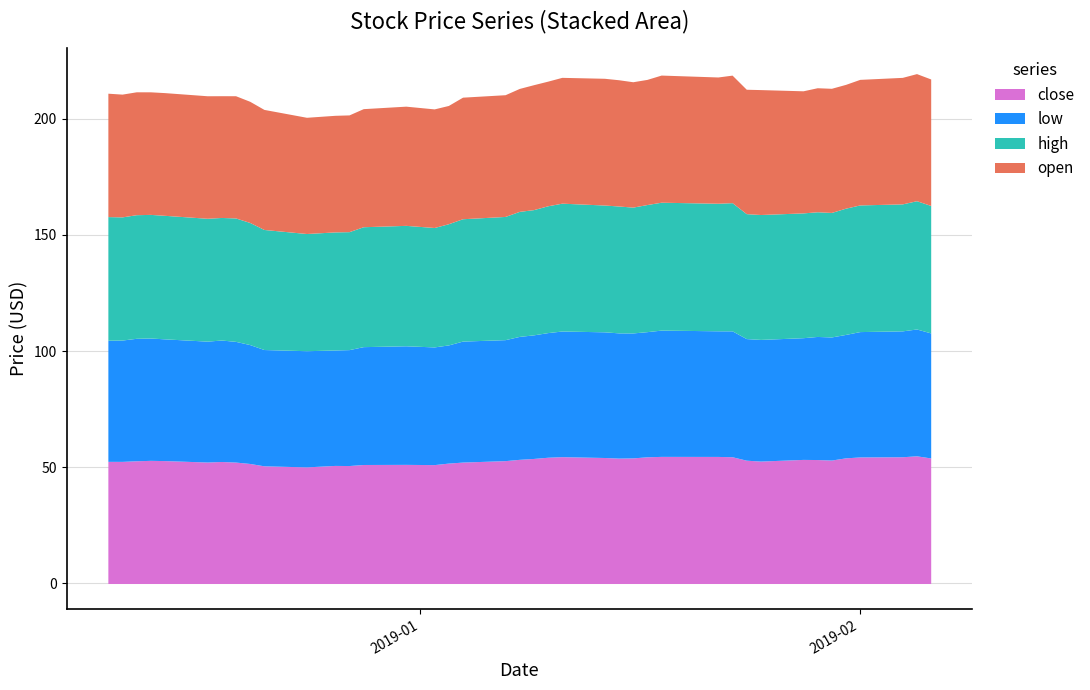

What is the lowest value of the close series?

50.2